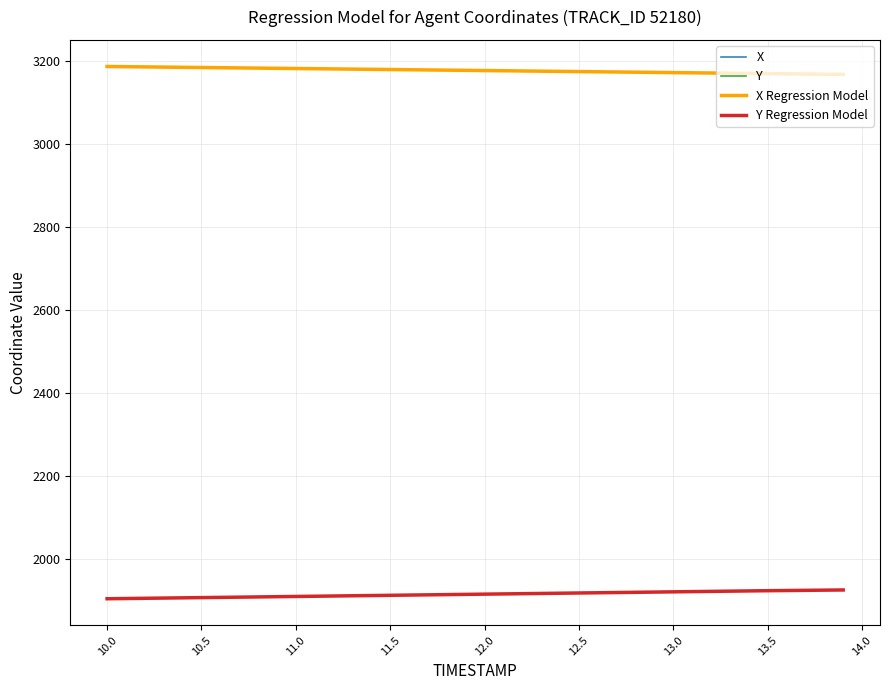

Reading right to left, extract all data points from this chart.

X: 3168.6	3169.1	3169.6	3170.1	3170.6	3171.1	3171.6	3172.1	3172.6	3173.1	3173.6	3174.1	3174.6	3175.1	3175.6	3176.1	3176.6	3177.1	3177.6	3178.1	3178.6	3179.1	3179.6	3180.1	3180.5	3181.0	3181.5	3182.0	3182.4	3182.9	3183.4	3183.9	3184.3	3184.8	3185.3	3185.8	3186.3	3186.8	3187.3	3187.8
Y: 1926.6	1926.1	1925.7	1925.2	1924.8	1924.3	1923.8	1923.2	1922.7	1922.1	1921.6	1921.0	1920.5	1919.9	1919.3	1918.8	1918.2	1917.6	1917.0	1916.4	1915.8	1915.3	1914.7	1914.2	1913.6	1913.0	1912.5	1912.0	1911.4	1910.9	1910.3	1909.8	1909.3	1908.7	1908.2	1907.6	1907.1	1906.5	1906.0	1905.4